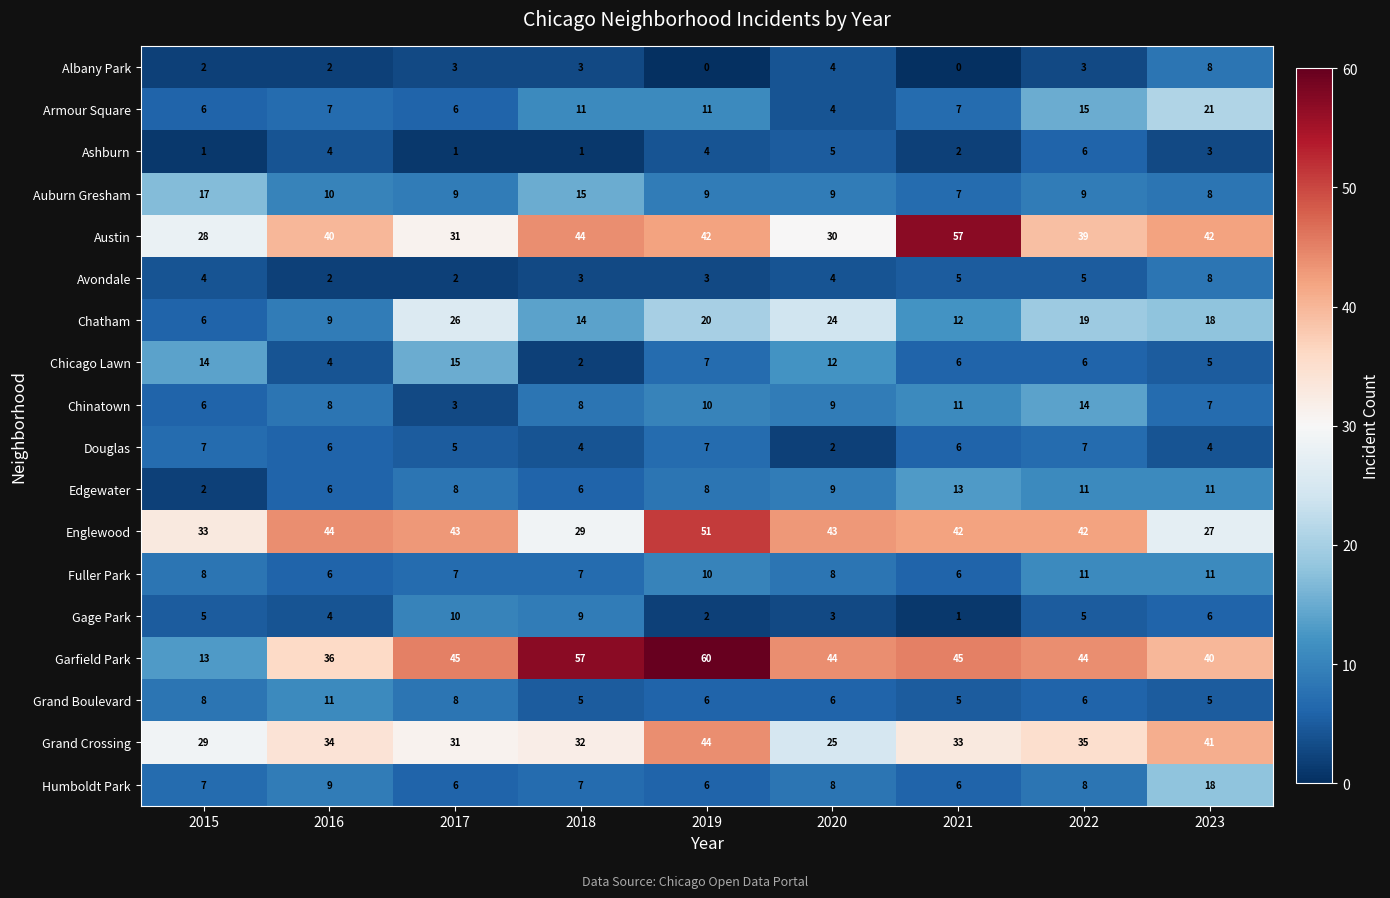

What is the total value across all series at 2021?

264